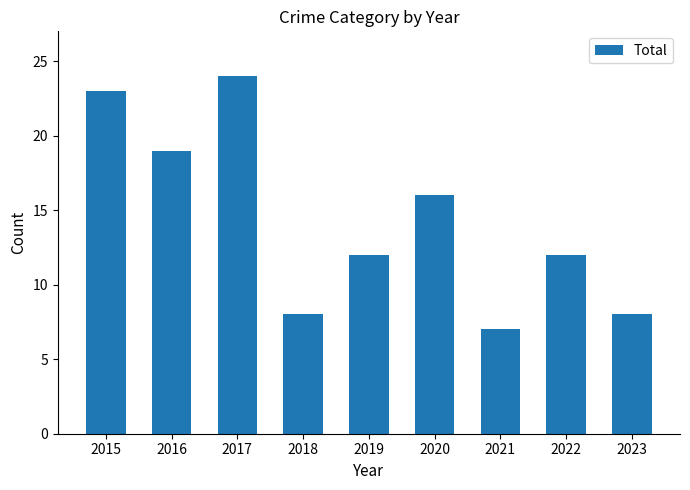

What is the difference between the second highest and second lowest values?

15